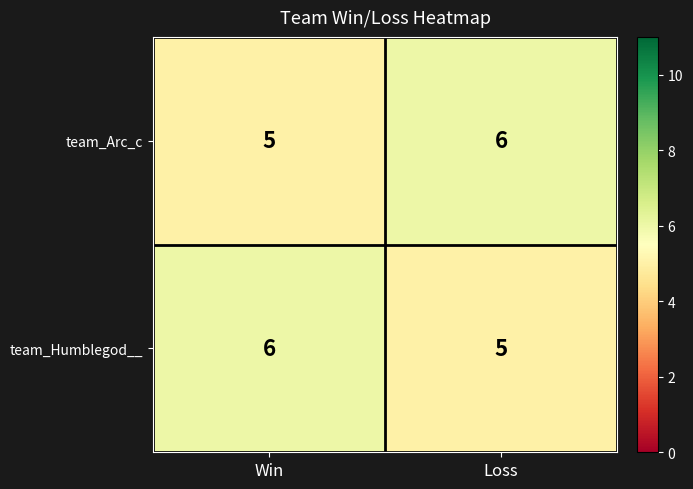

What is the sum of the team_Humblegod__ values at Loss and Win?

11